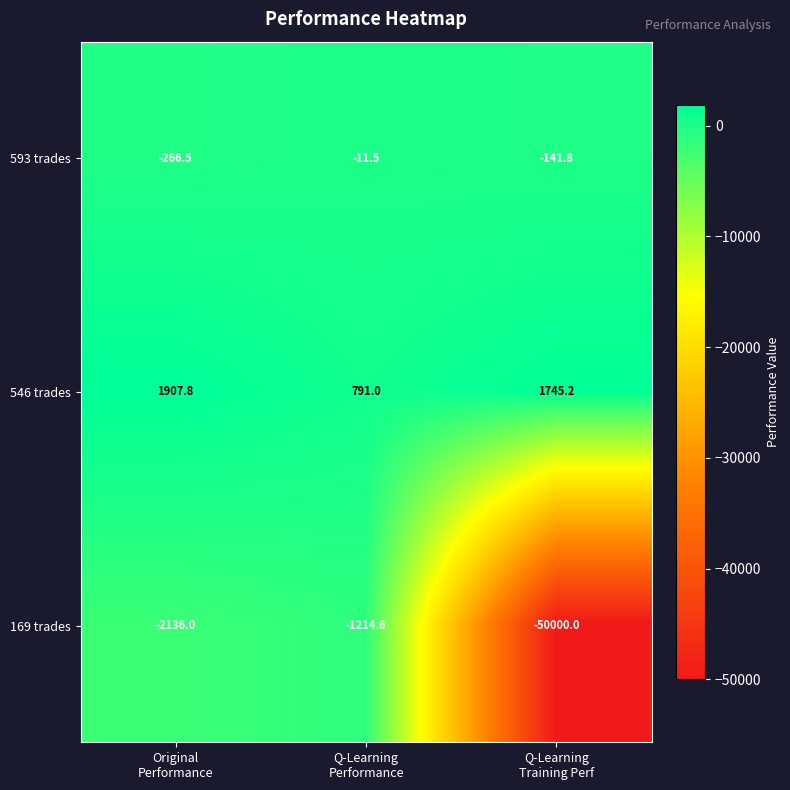

Reading left to right, list all the values displayed in this chart.

593 trades: -266.5	-11.5	-141.8
546 trades: 1907.8	791.0	1745.2
169 trades: -2136.0	-1214.6	-50000.0